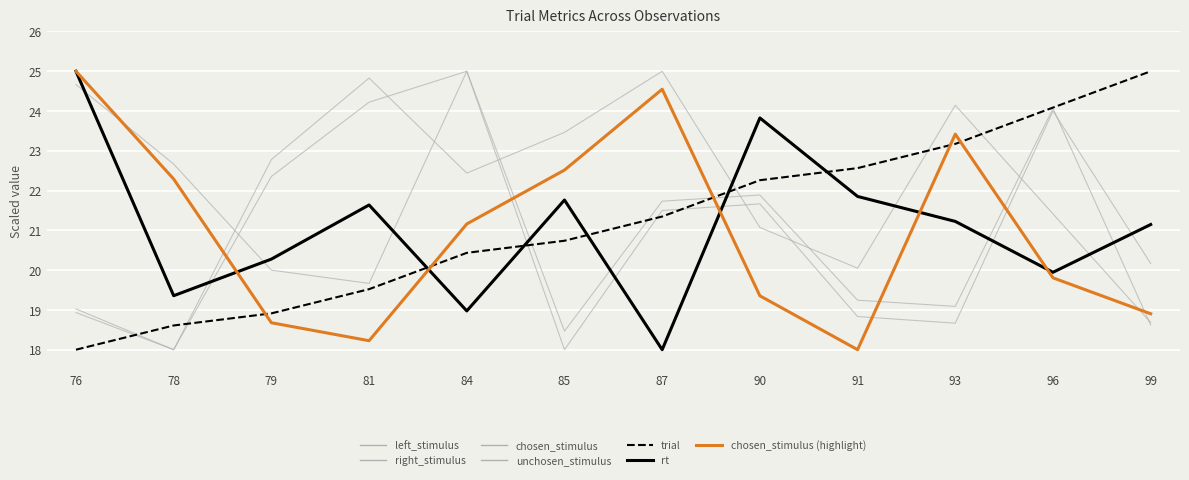

Which label corresponds to the largest value in the chart?

99